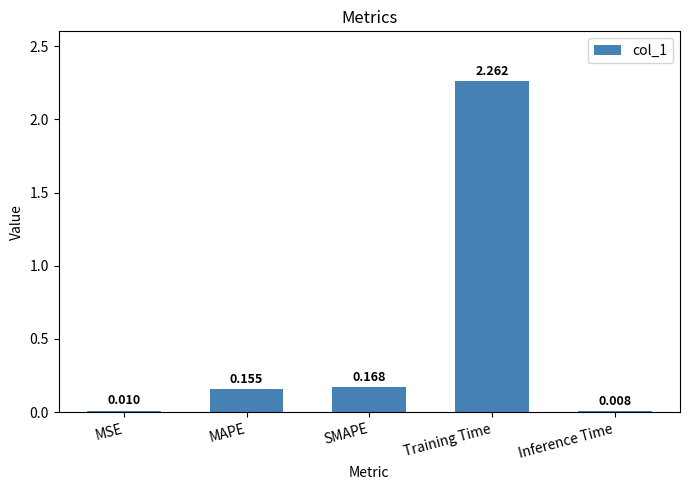

Between SMAPE and Training Time, which is larger?

Training Time